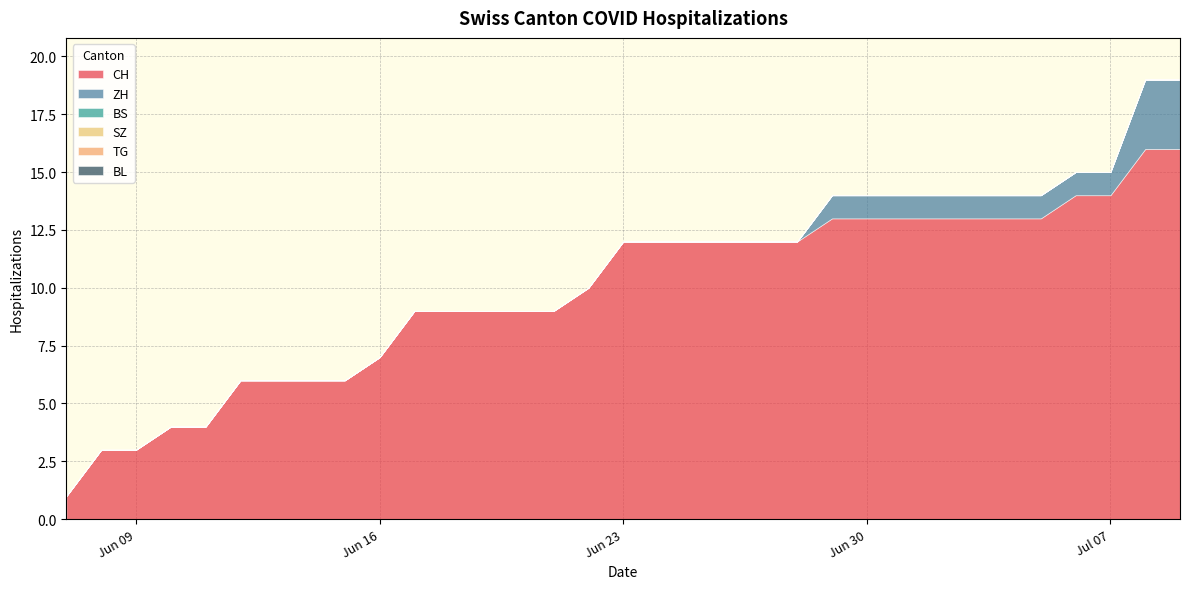

Reading right to left, extract all data points from this chart.

CH: 16	16	14	14	13	13	13	13	13	13	13	12	12	12	12	12	12	10	9	9	9	9	9	7	6	6	6	6	4	4	3	3	1
ZH: 3	3	1	1	1	1	1	1	1	1	1	0	0	0	0	0	0	0	0	0	0	0	0	0	0	0	0	0	0	0	0	0	0
BS: 0	0	0	0	0	0	0	0	0	0	0	0	0	0	0	0	0	0	0	0	0	0	0	0	0	0	0	0	0	0	0	0	0
SZ: 0	0	0	0	0	0	0	0	0	0	0	0	0	0	0	0	0	0	0	0	0	0	0	0	0	0	0	0	0	0	0	0	0
TG: 0	0	0	0	0	0	0	0	0	0	0	0	0	0	0	0	0	0	0	0	0	0	0	0	0	0	0	0	0	0	0	0	0
BL: 0	0	0	0	0	0	0	0	0	0	0	0	0	0	0	0	0	0	0	0	0	0	0	0	0	0	0	0	0	0	0	0	0